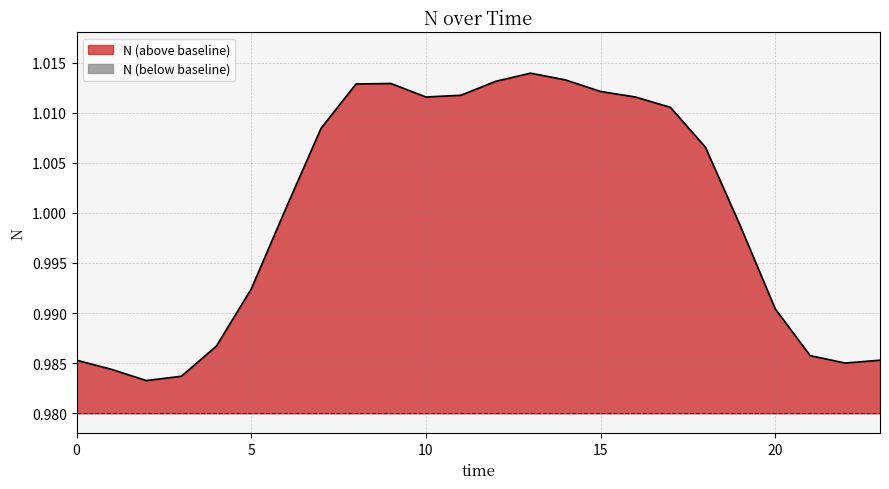

Does the chart display data point markers on the line(s)?

No